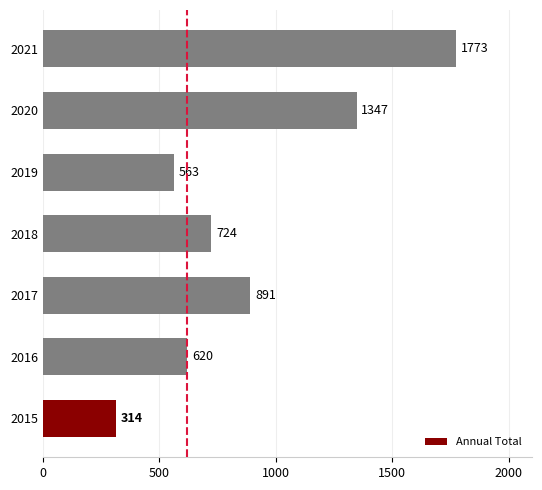

Between 2018 and 2015, which is larger?

2018